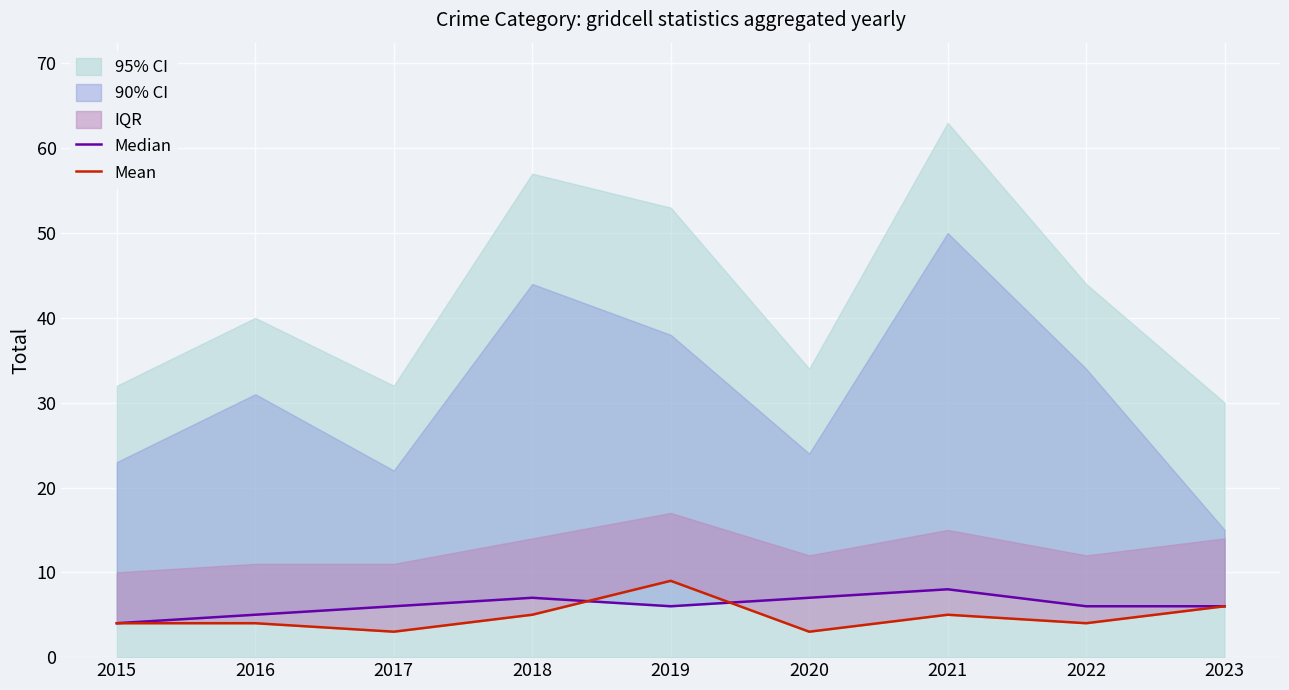

What is the sum of the Median values at 2022 and 2021?

14